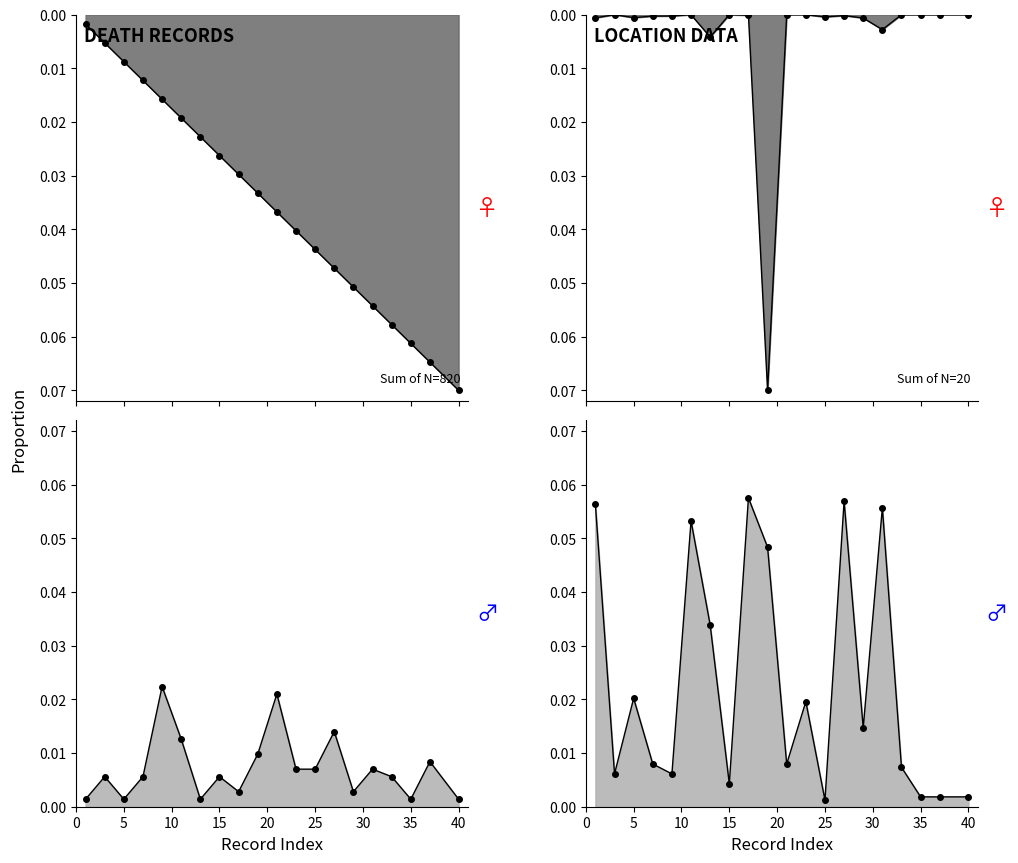

The Male series shows 0.1 at 25. True or false?

False